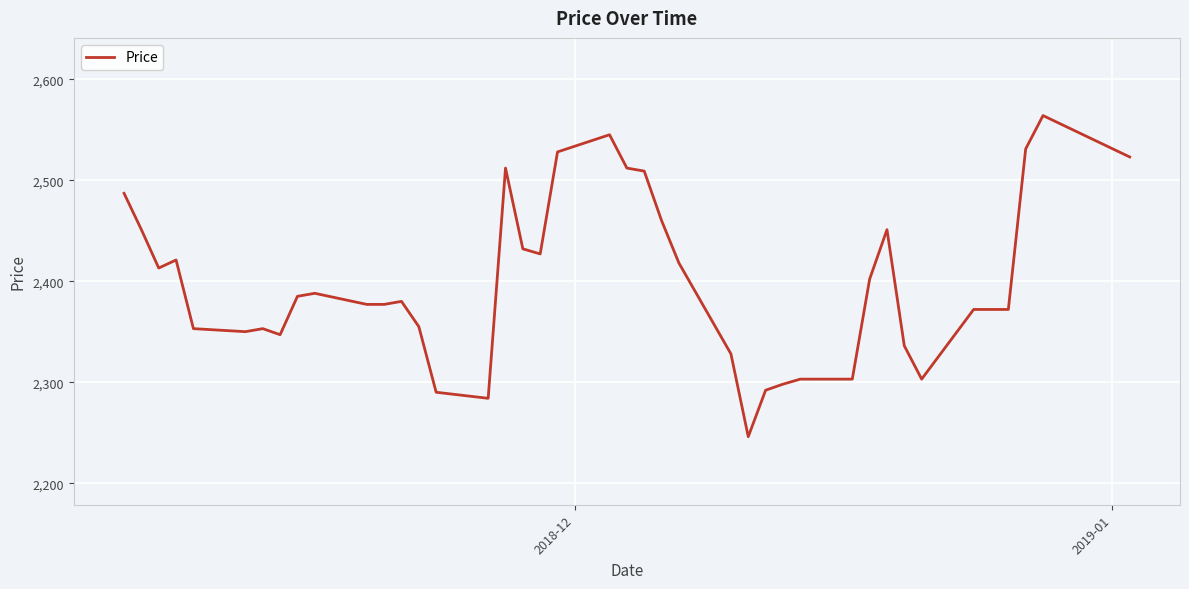

What is the maximum value shown in the chart?

2564